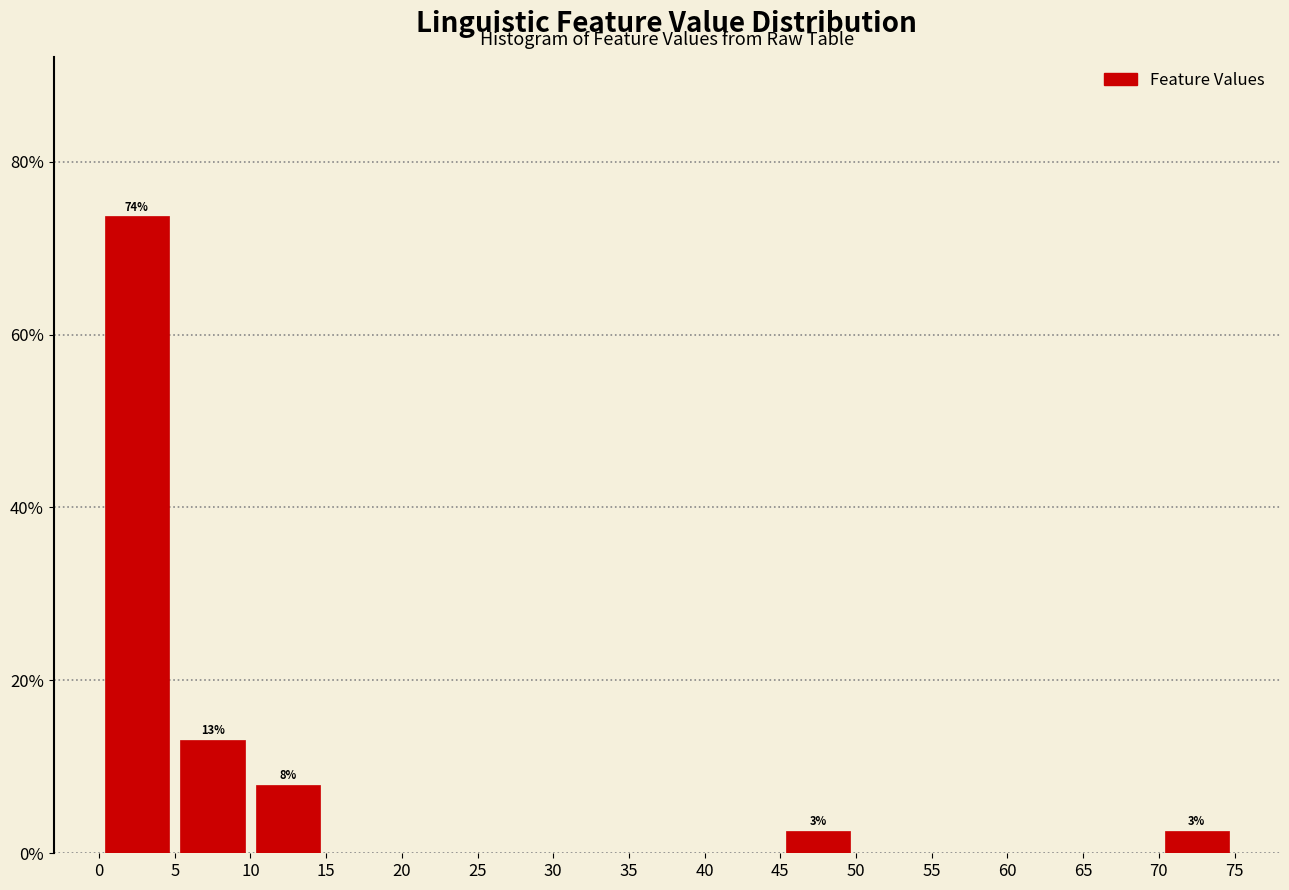

Which range on the x-axis has the tallest bar?

0 to 5